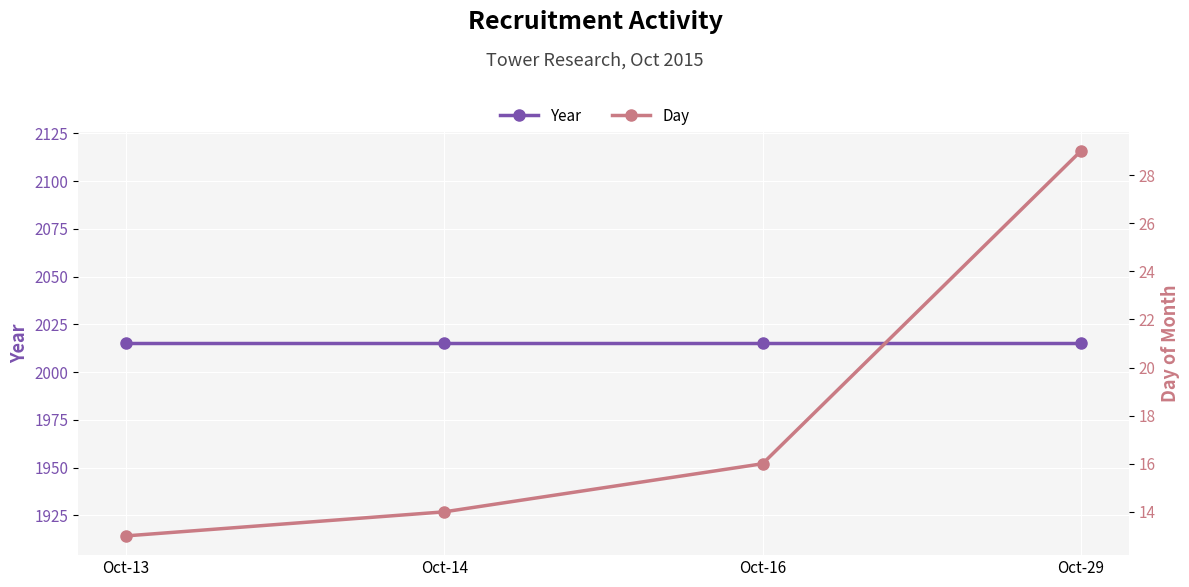

What is the maximum value for Day?

29